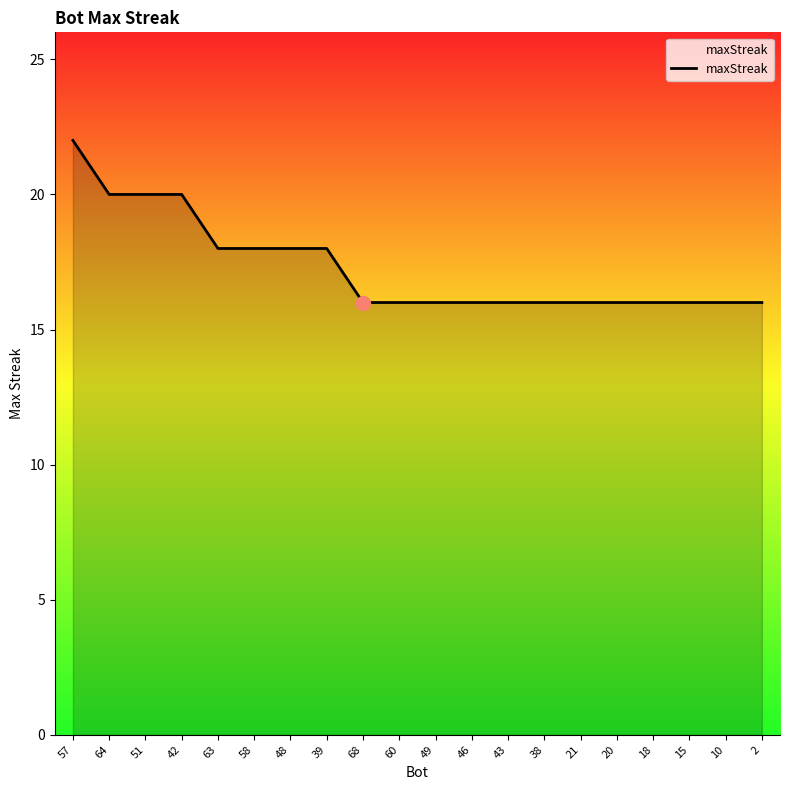

Reading left to right, what are all the values shown in this chart?

22	20	20	20	18	18	18	18	16	16	16	16	16	16	16	16	16	16	16	16